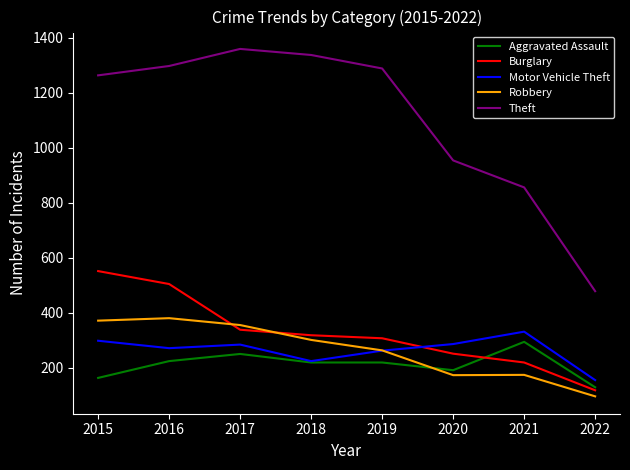

At 2021, list the series in order from smallest to largest.

Robbery, Burglary, Aggravated Assault, Motor Vehicle Theft, Theft